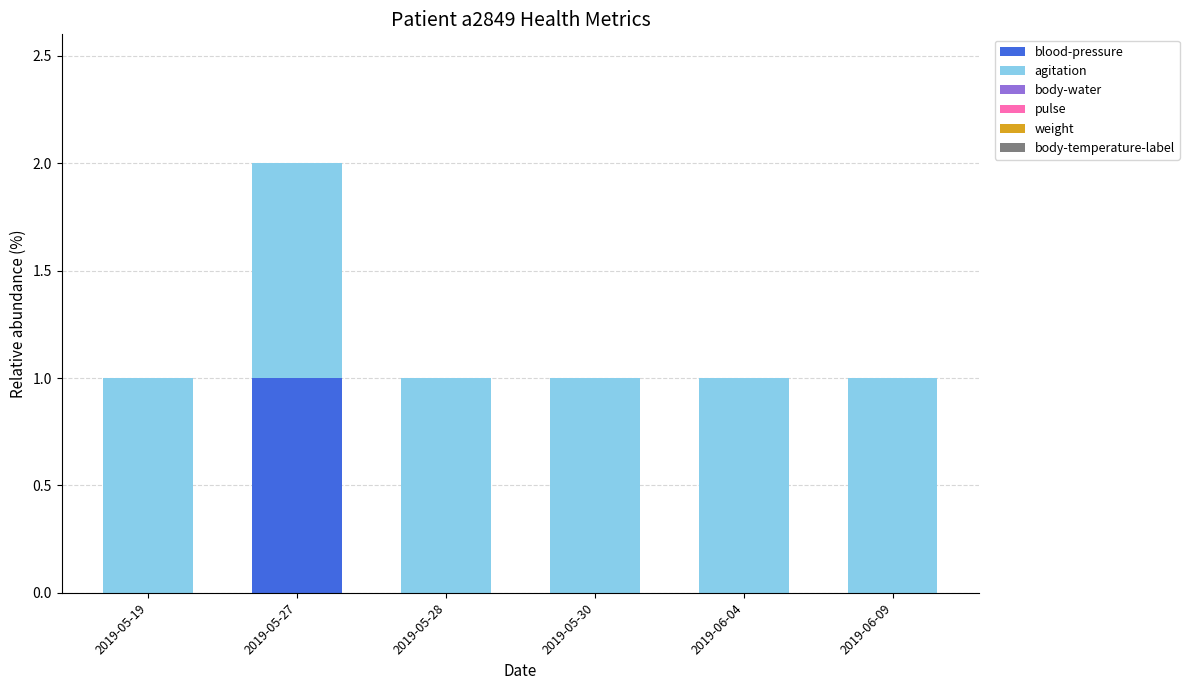

At which category is the sum across all series the highest?

2019-05-27